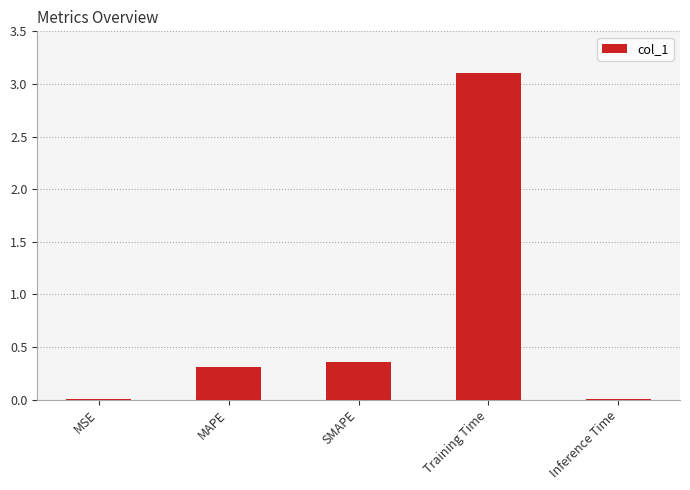

What is the sum of the values at Training Time and SMAPE?

3.5